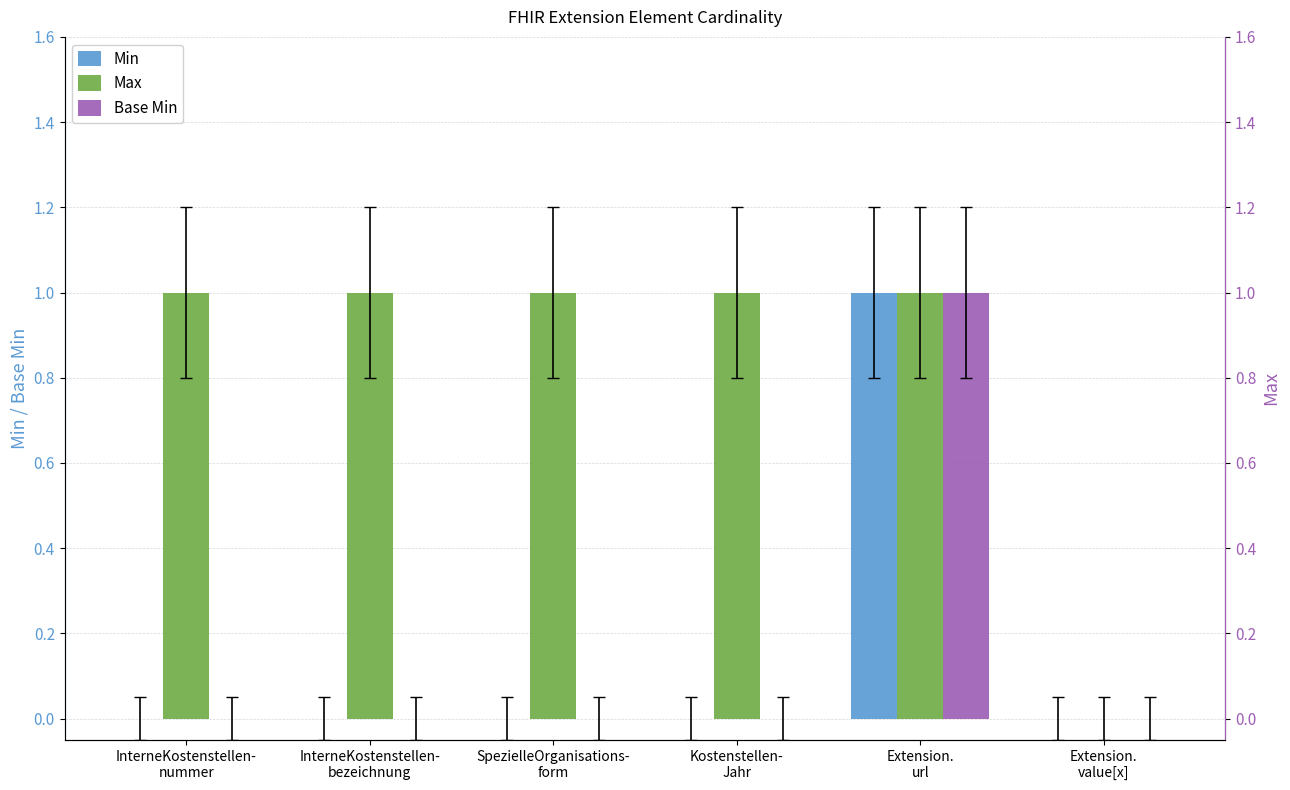

What is the label of the 1st bar from the right?

Extension.
value[x]